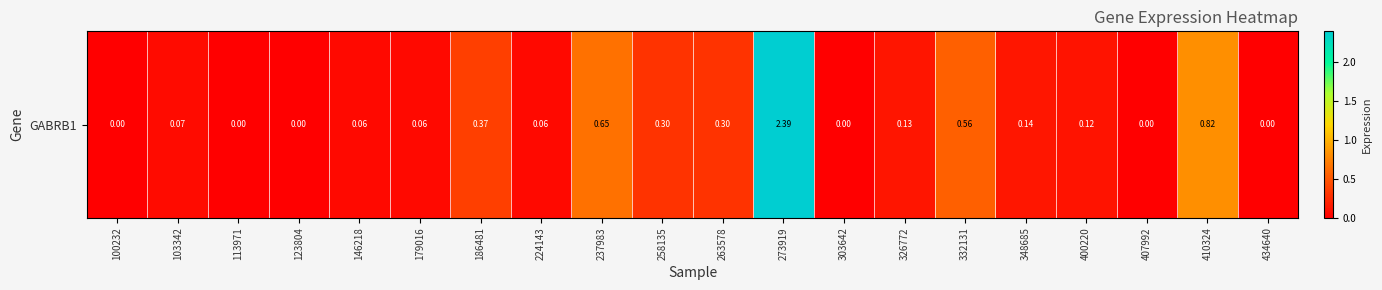

Is it true that the value at 332131 is 0.8?

False